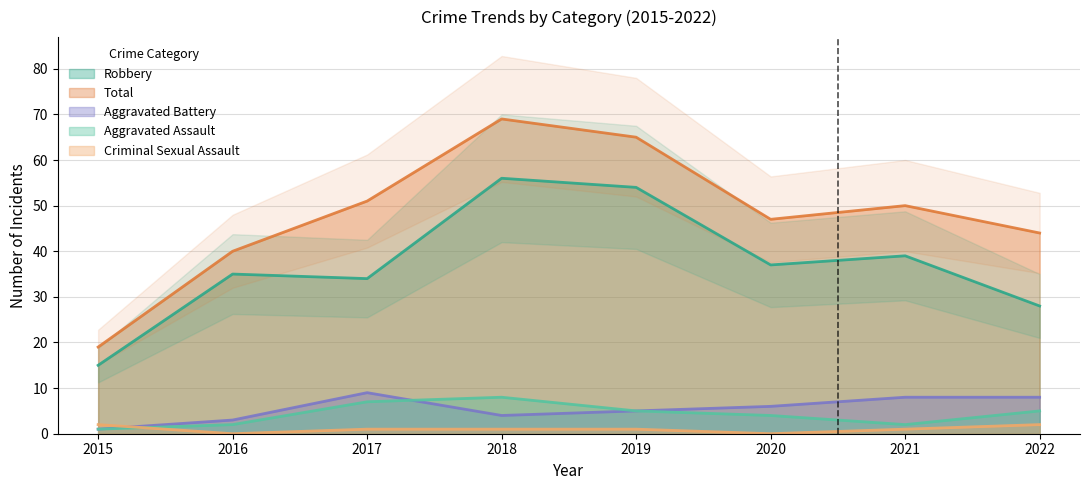

Which series has the largest total across all categories?

Total